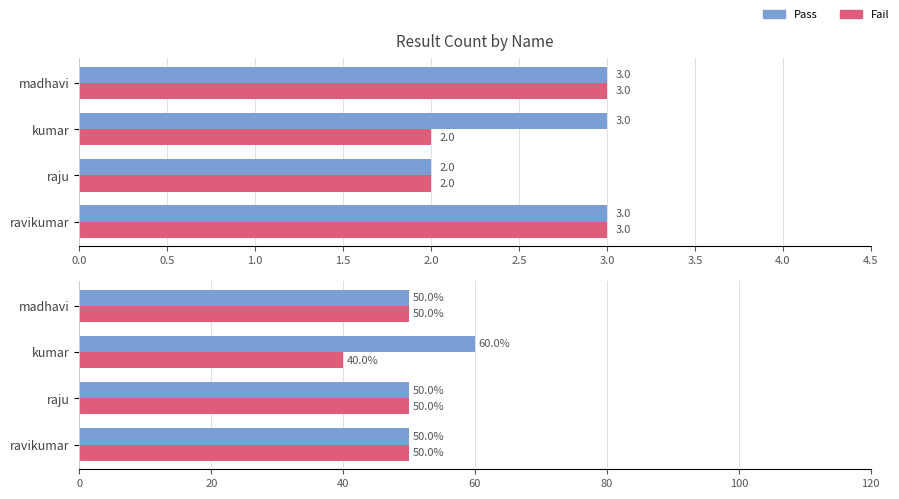

How many series are shown in this chart?

2